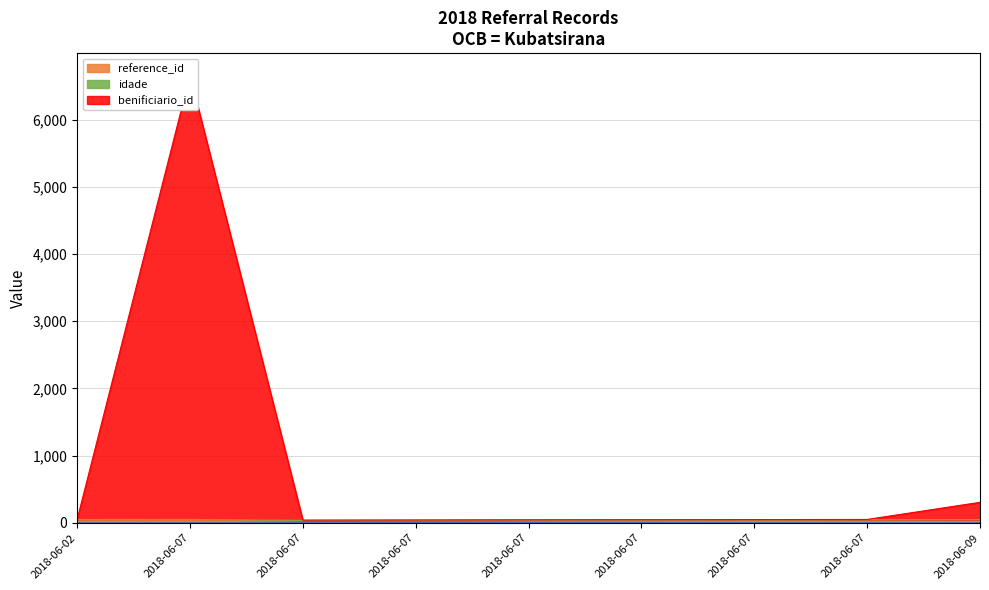

Is the value of reference_id at 2018-06-07 greater than the value of benificiario_id at 2018-06-07?

No